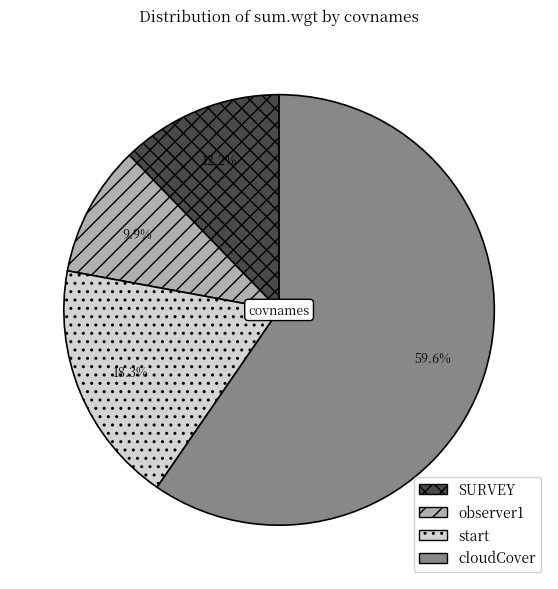

Is there a majority slice in this chart?

Yes